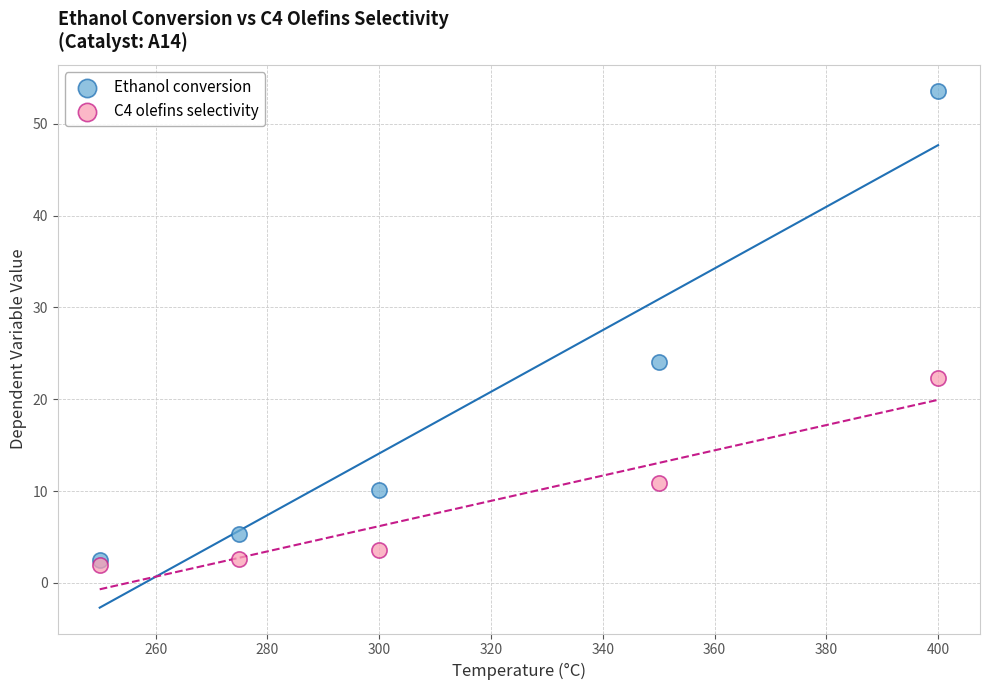

In the Ethanol conversion series, what Y value is closest to 28?

24.0